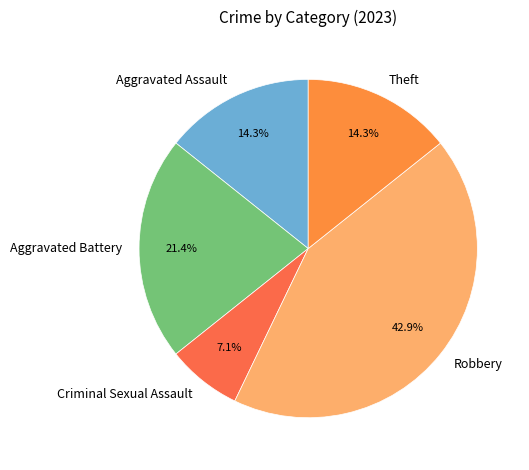

What percentage is NOT represented by Theft?

85.7%